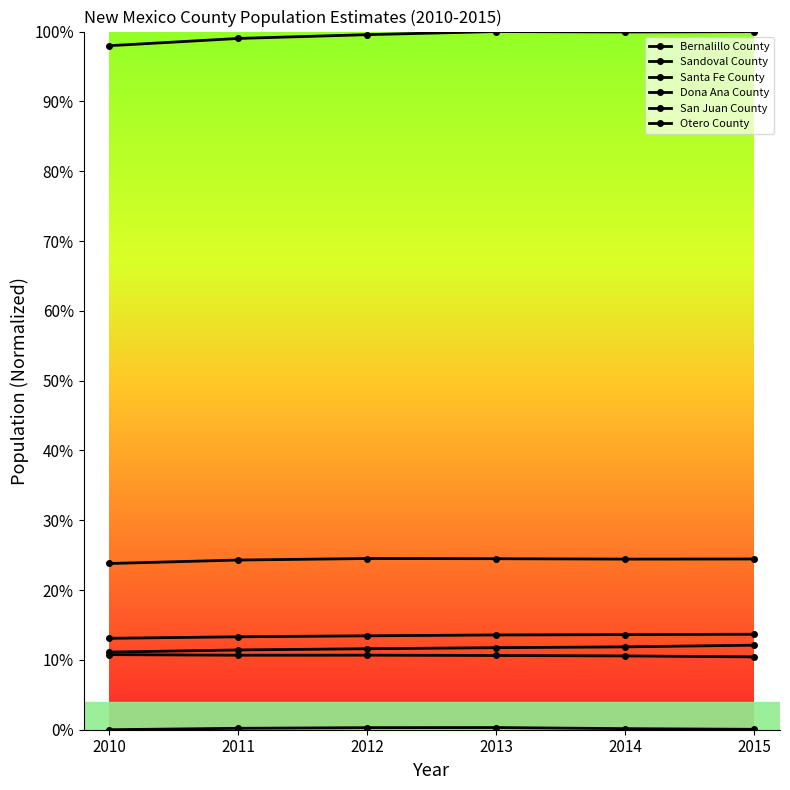

What is the sum of the Santa Fe County values at 2011 and 2010?

0.3